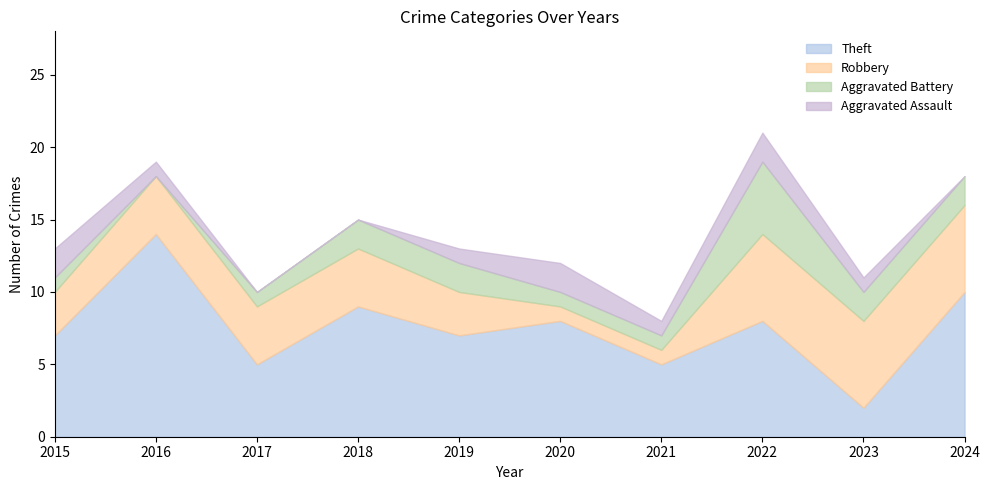

The value of Aggravated Battery at 2020 is 2. True or false?

False